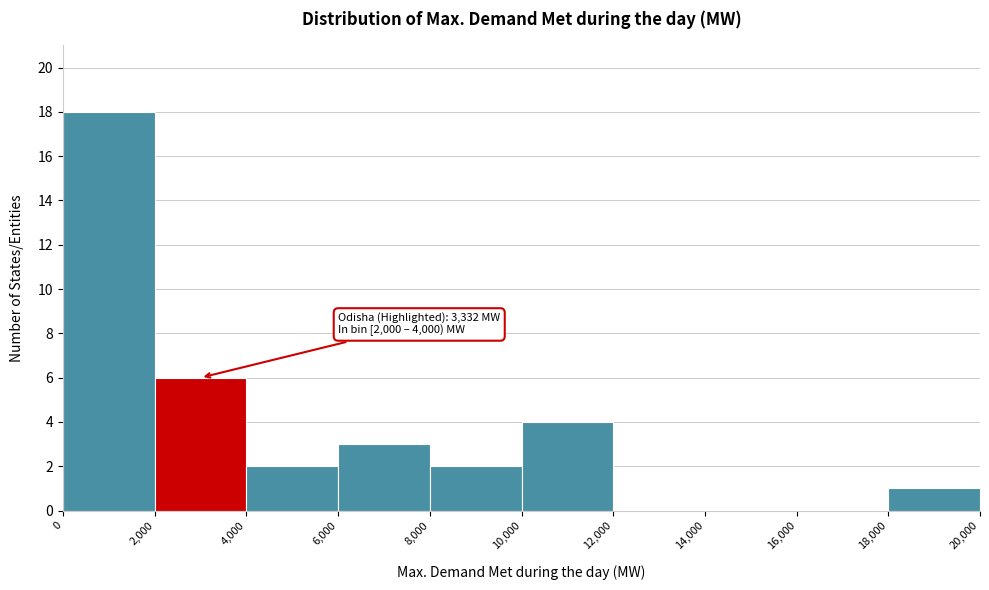

Over which range of the x-axis is the bar tallest?

0 to 2,000